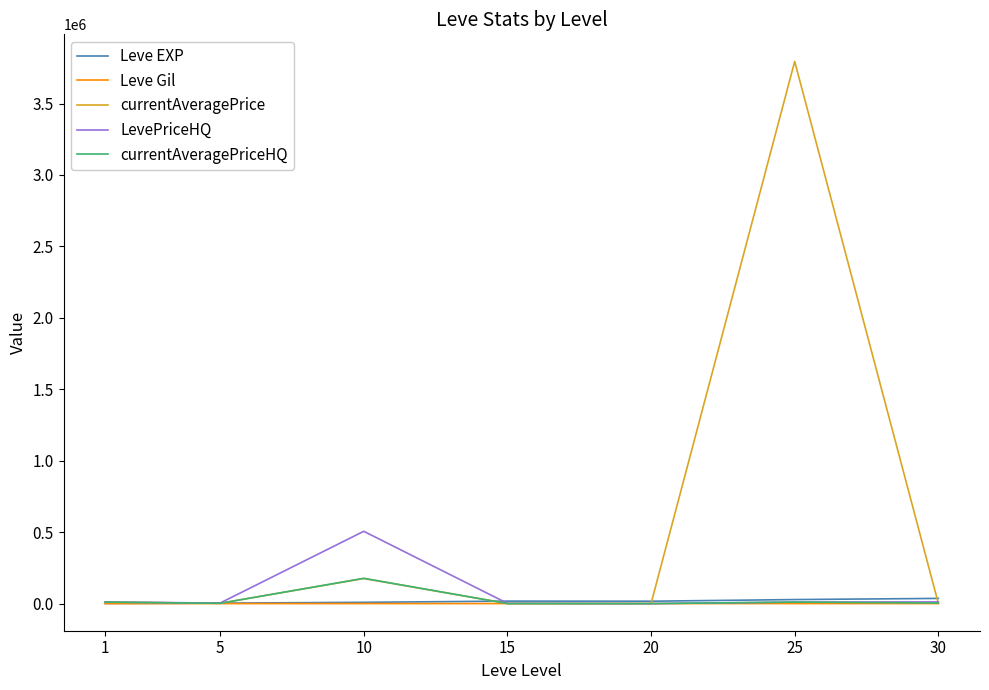

How many values in the currentAveragePriceHQ series are below 4177?

3